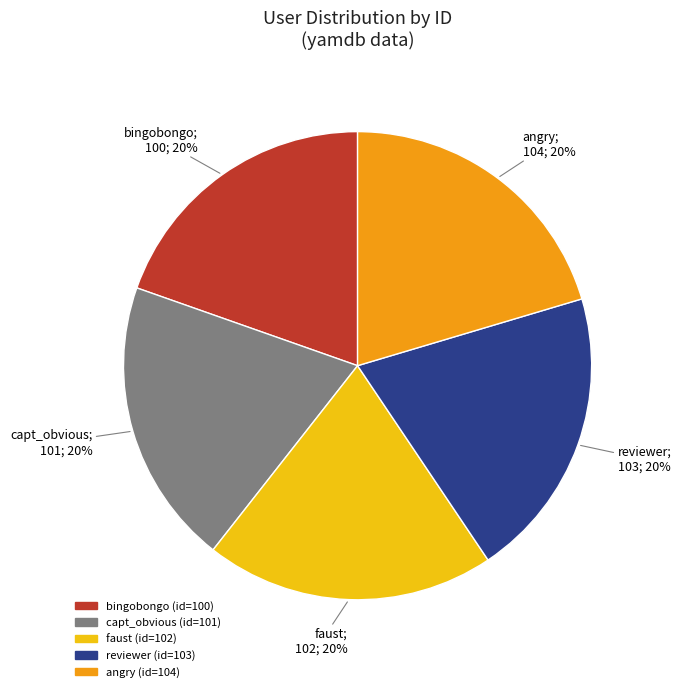

Combined, do reviewer and angry account for over 50%?

No